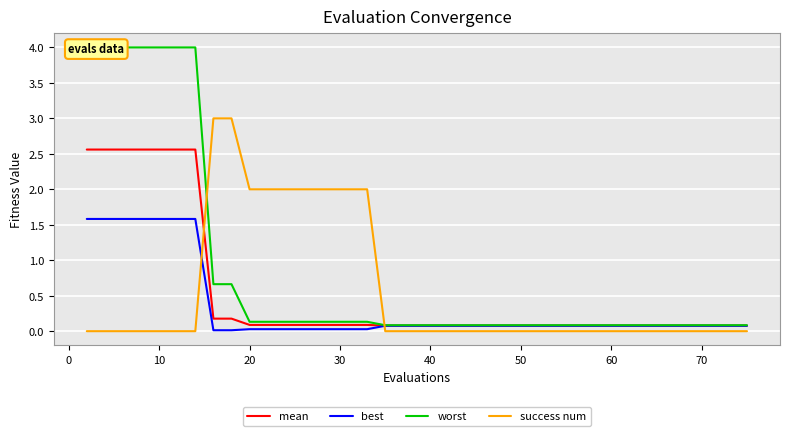

At how many categories does at least one series exceed 0?

40